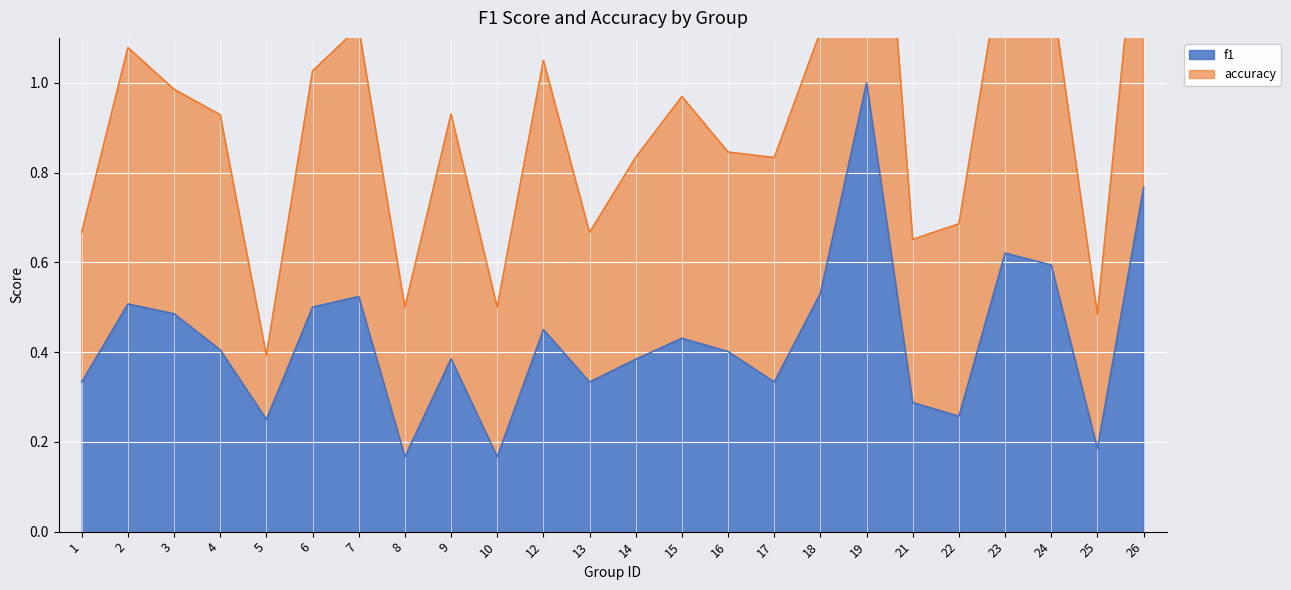

True or false: the data has more than 2 interior local peaks.

True